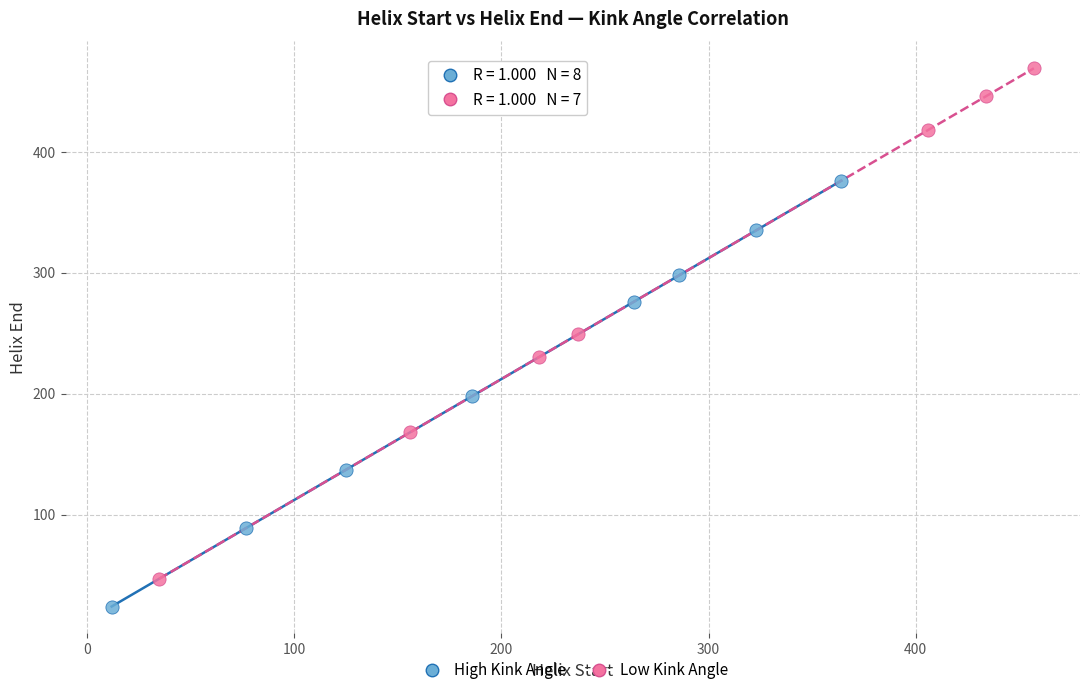

Which series reaches the minimum Y coordinate?

High Kink Angle